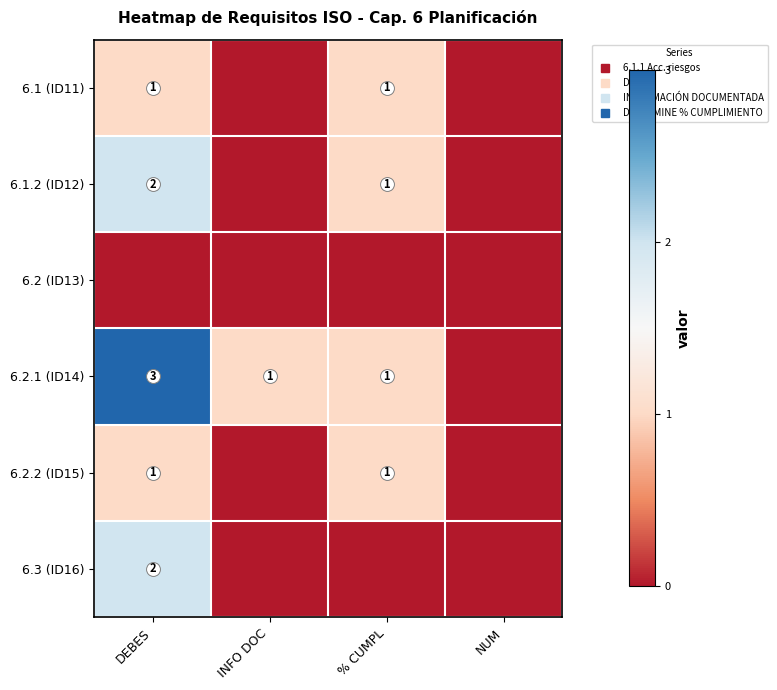

Count the number of categories in the chart.

4